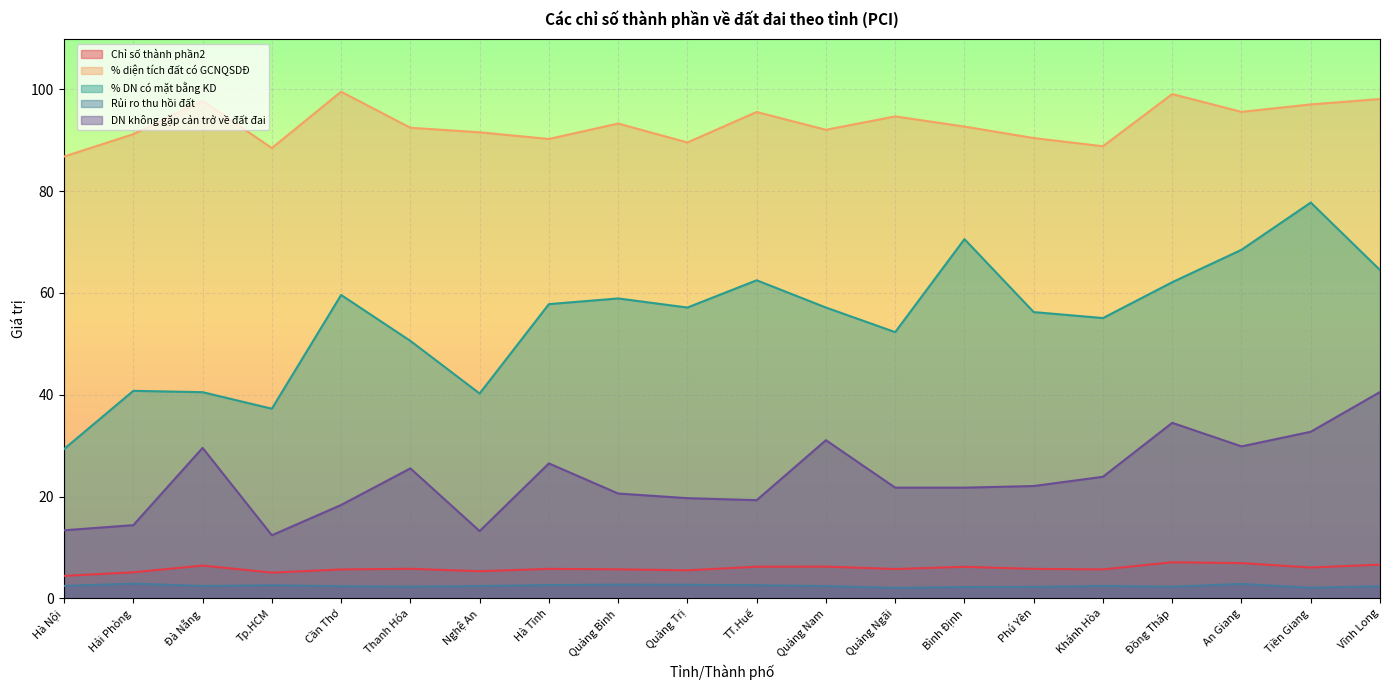

True or false: Rủi ro thu hồi đất has a value of 0.7 at Hà Nội.

False